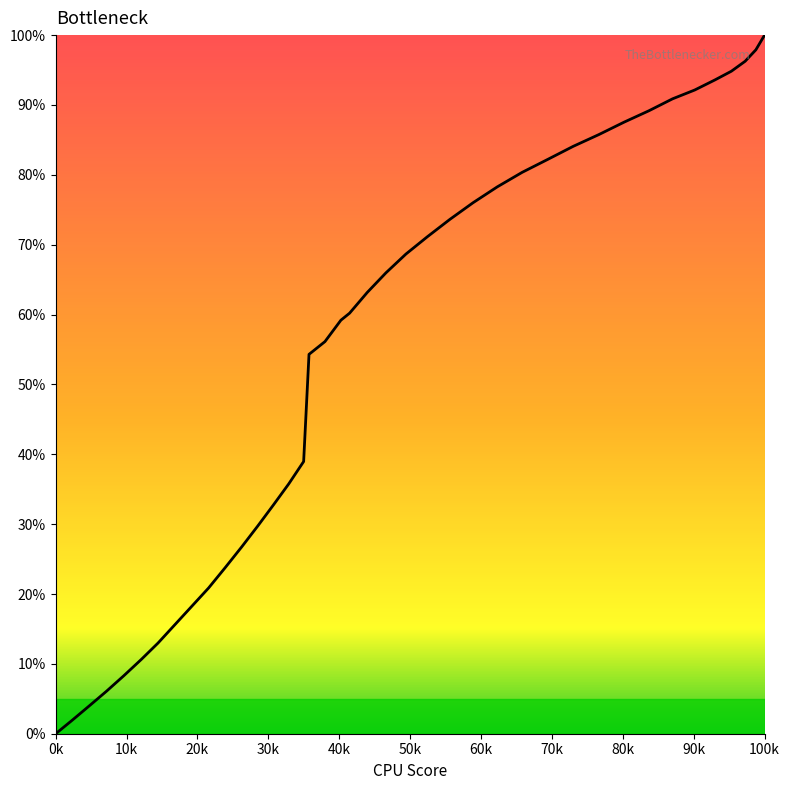

What is the difference between the maximum and minimum values?

100.0